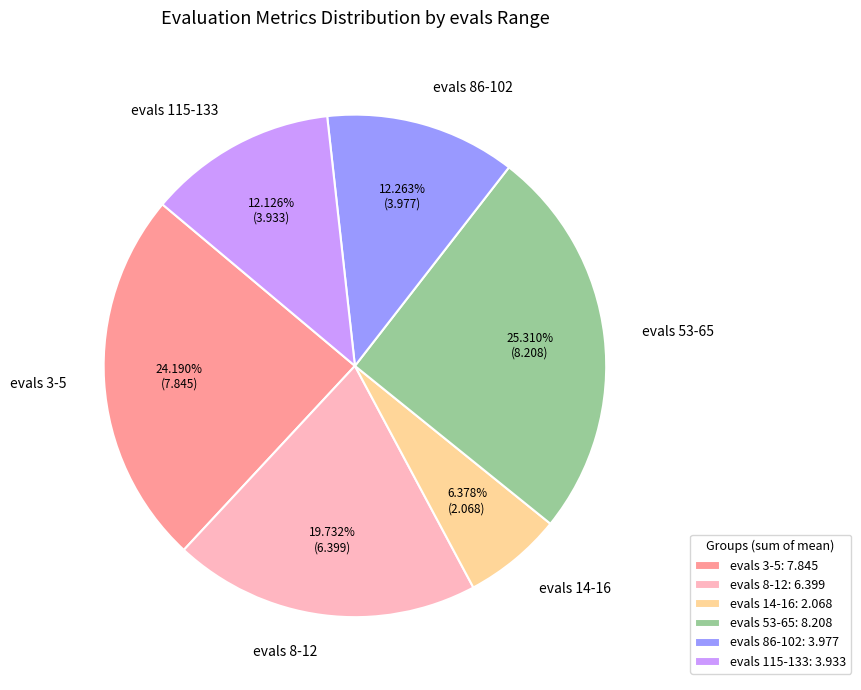

Approximately how many times larger is the value at evals 53-65 compared to evals 115-133?

2.1